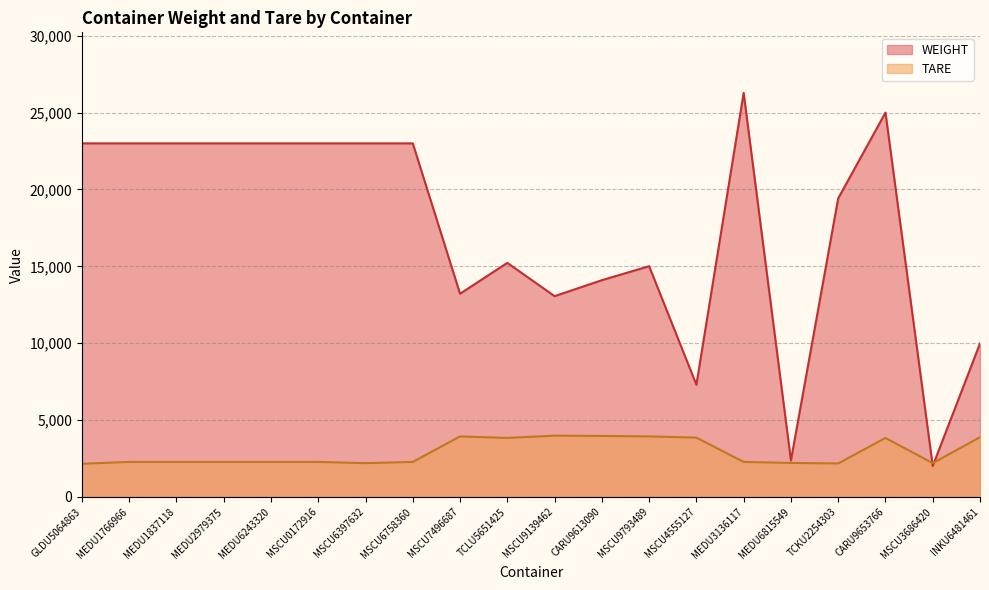

How many series are shown in this chart?

2